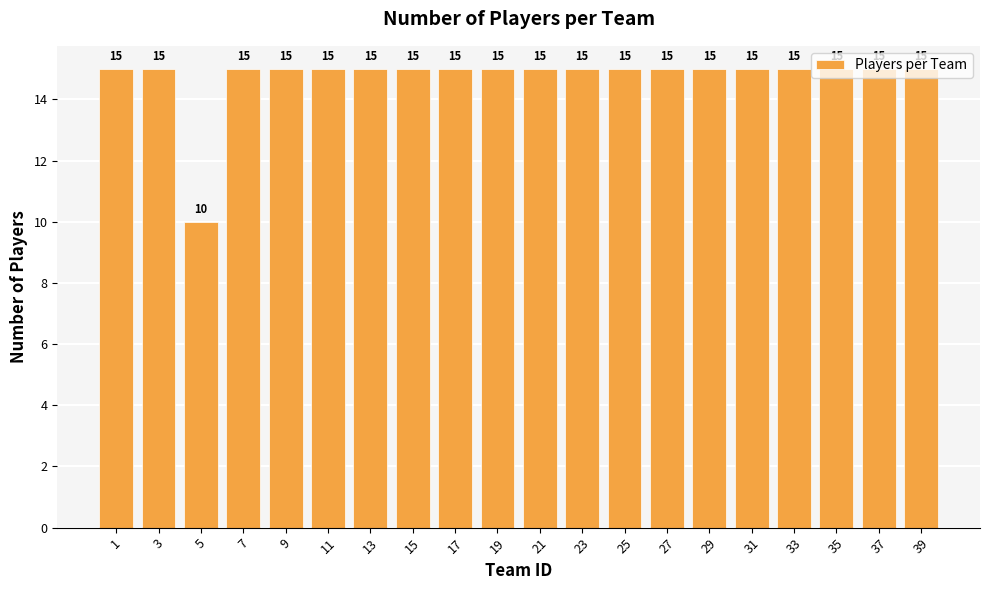

Where is the data nearest to the value 12?

5